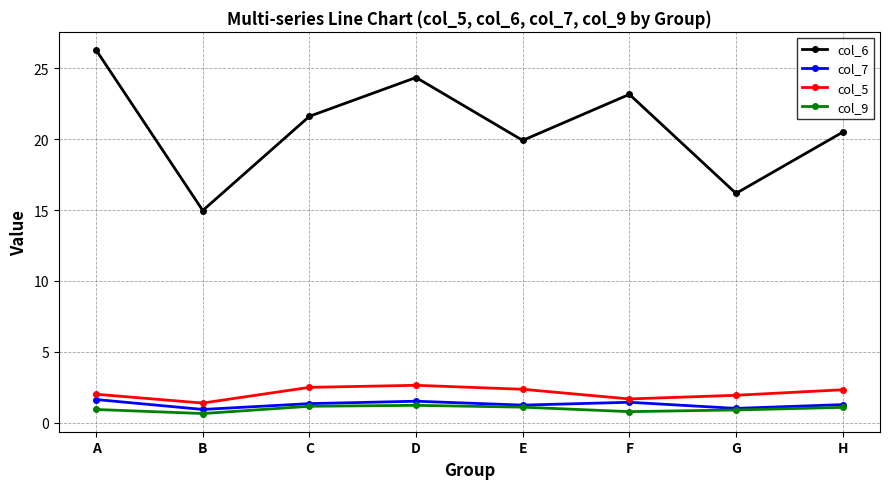

How many values in the col_6 series are below 21?

4